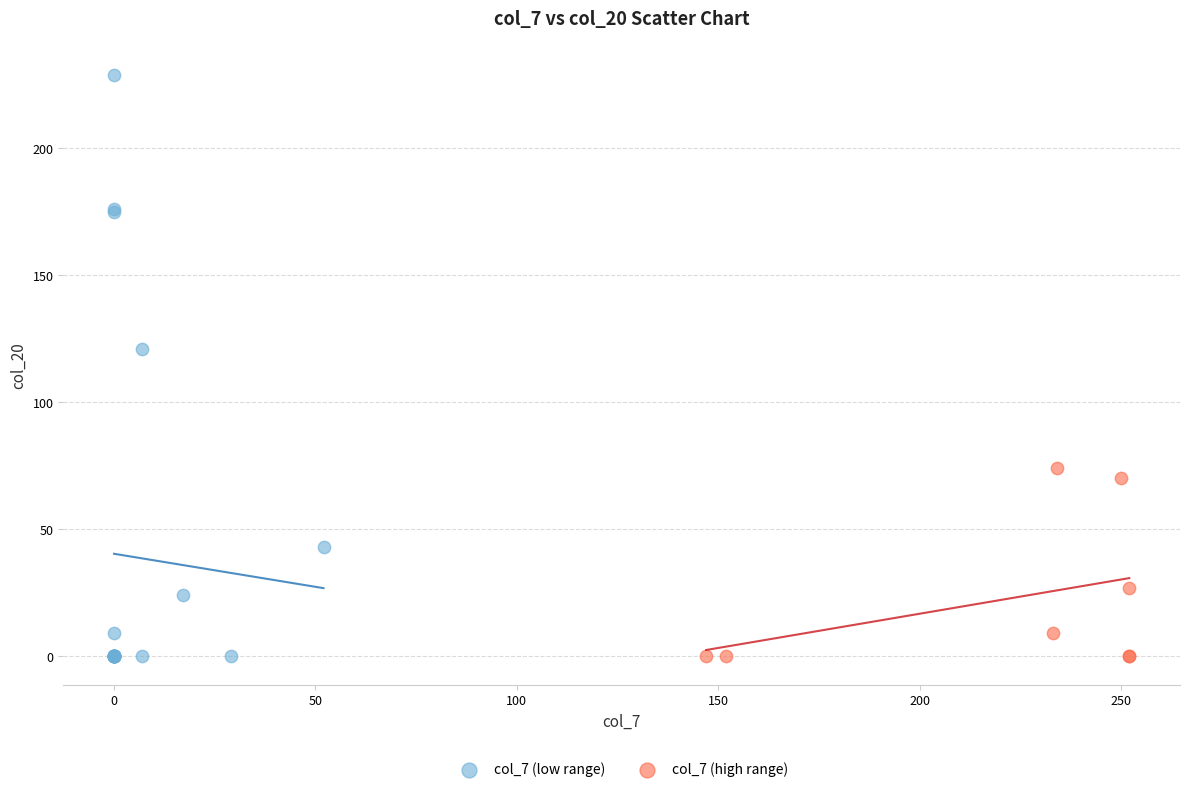

Which series contains the highest Y value?

col_7 (low range)